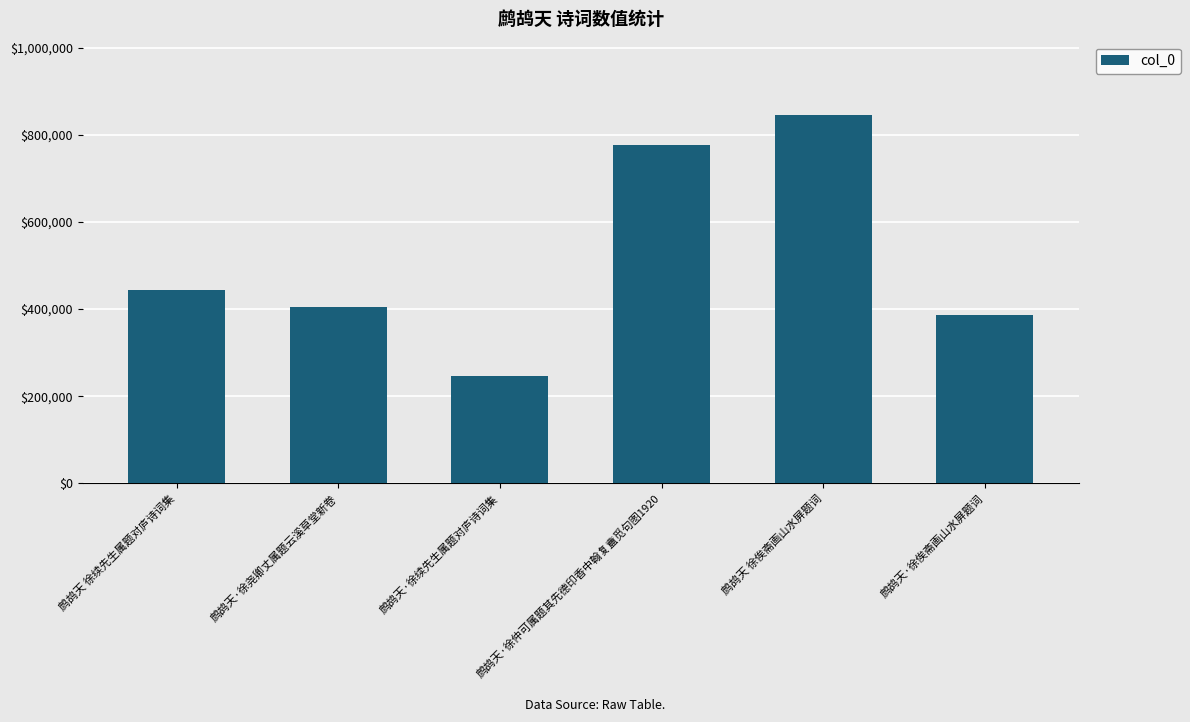

Reading left to right, list all the values displayed in this chart.

鹧鸪天 徐续先生属题对庐诗词集=444450	鹧鸪天·徐尧卿丈属题云溪草堂新卷=404791	鹧鸪天·徐续先生属题对庐诗词集=246392	鹧鸪天·徐仲可属题其先德印香中翰复盦觅句图1920=778015	鹧鸪天 徐俟斋画山水屏题词=845221	鹧鸪天·徐俟斋画山水屏题词=386810